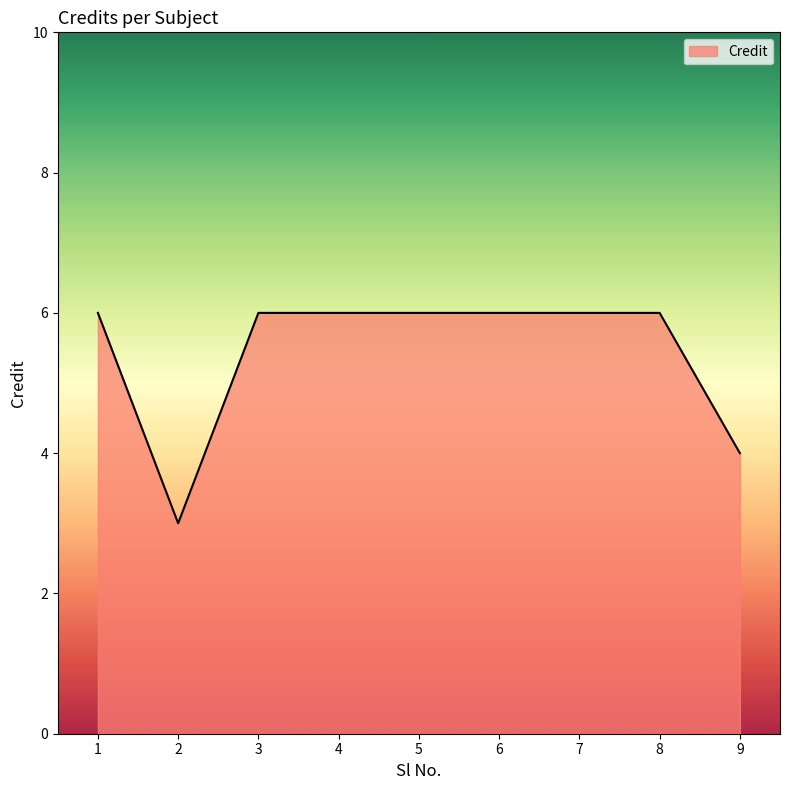

Does the chart display data point markers on the line(s)?

No